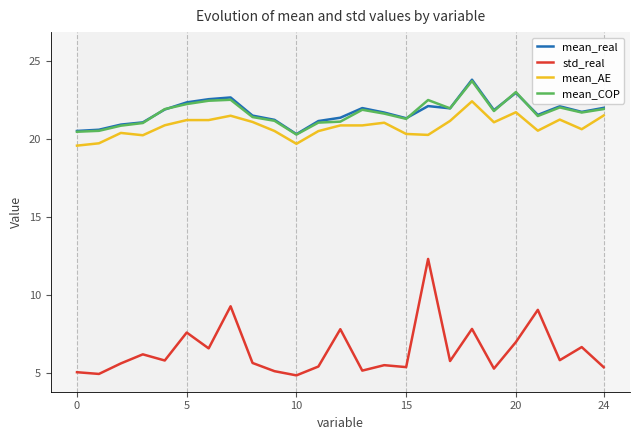

Reading right to left, what are all the values shown in this chart?

mean_real: 22.0	21.7	22.1	21.5	23.0	21.9	23.8	22.0	22.1	21.3	21.7	22.0	21.4	21.2	20.3	21.2	21.5	22.7	22.6	22.4	21.9	21.1	20.9	20.6	20.5
std_real: 5.4	6.7	5.9	9.1	7.0	5.3	7.9	5.8	12.3	5.4	5.5	5.2	7.8	5.4	4.9	5.1	5.7	9.3	6.6	7.6	5.8	6.2	5.6	5.0	5.1
mean_AE: 21.5	20.6	21.2	20.5	21.7	21.1	22.4	21.2	20.3	20.3	21.0	20.9	20.9	20.5	19.7	20.5	21.1	21.5	21.2	21.2	20.9	20.2	20.4	19.7	19.6
mean_COP: 21.9	21.7	22.0	21.5	23.0	21.8	23.7	22.0	22.5	21.3	21.6	21.9	21.1	21.1	20.3	21.2	21.4	22.5	22.5	22.2	21.9	21.0	20.9	20.5	20.5